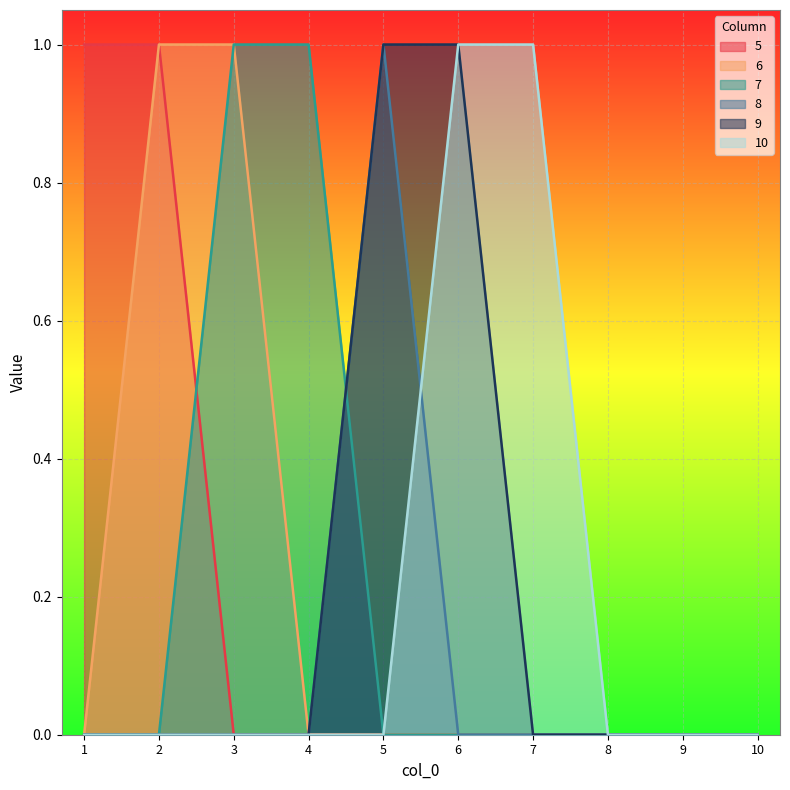

What are all the series names shown in the legend?

5, 6, 7, 8, 9, 10